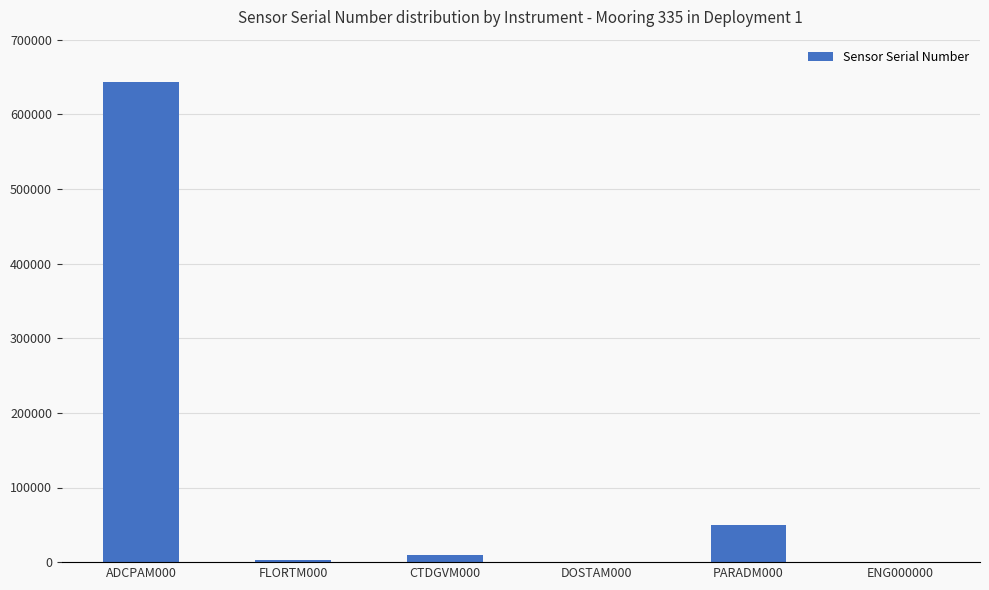

What is the difference between the values at ADCPAM000 and CTDGVM000?

634082